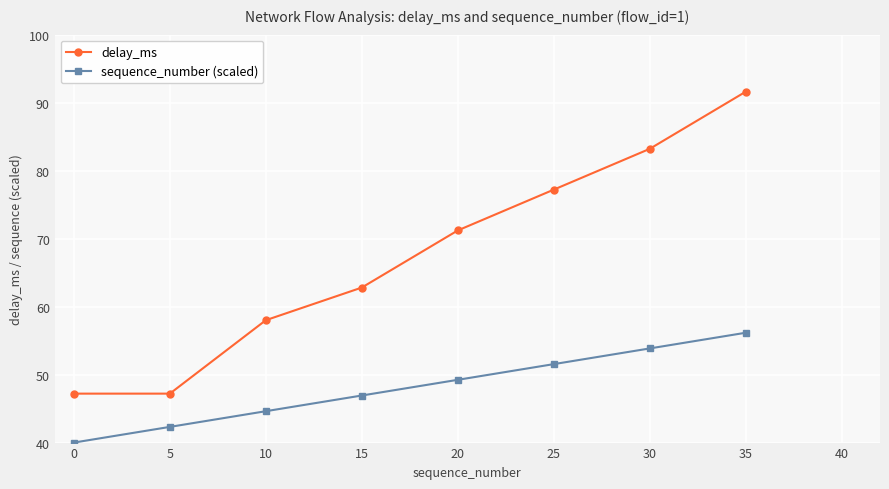

True or false: sequence_number (scaled) and delay_ms cross at least once.

False